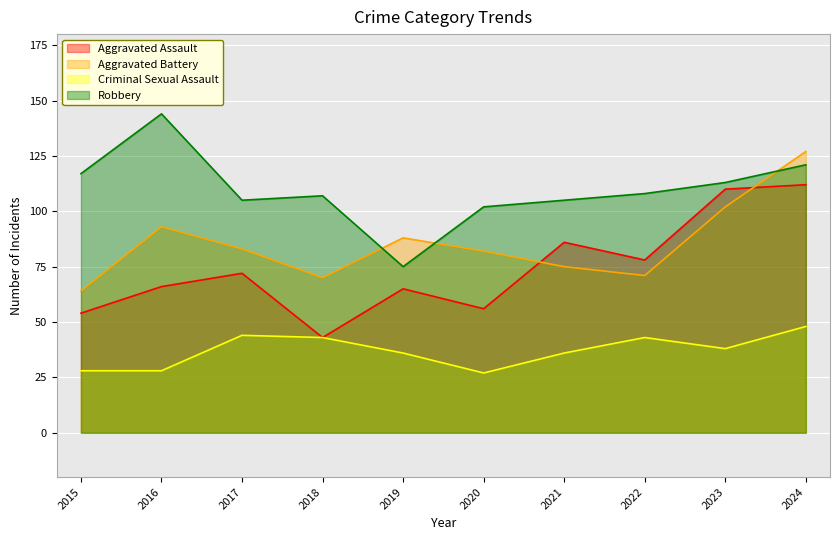

True or false: Robbery and Aggravated Assault intersect in this chart.

False